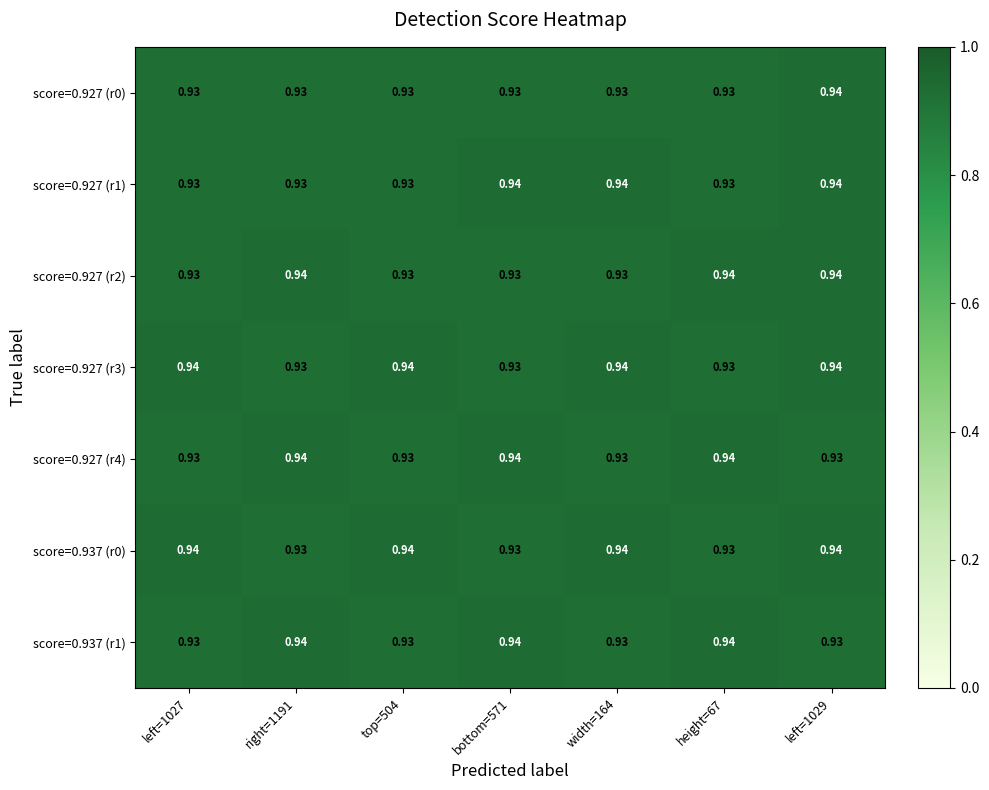

How many data points does each series have?

7